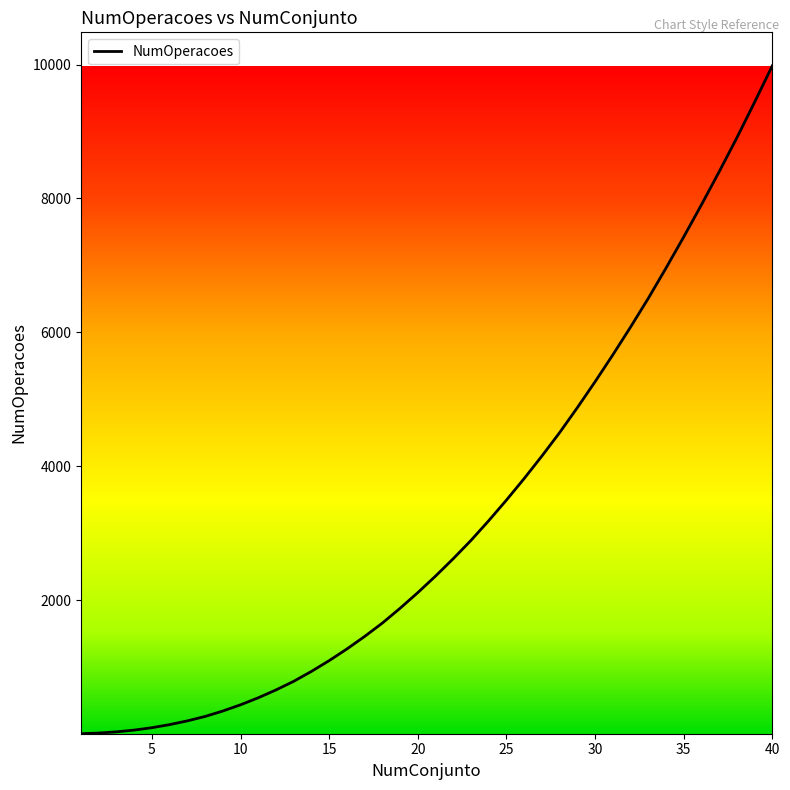

What is the greatest value displayed?

9983